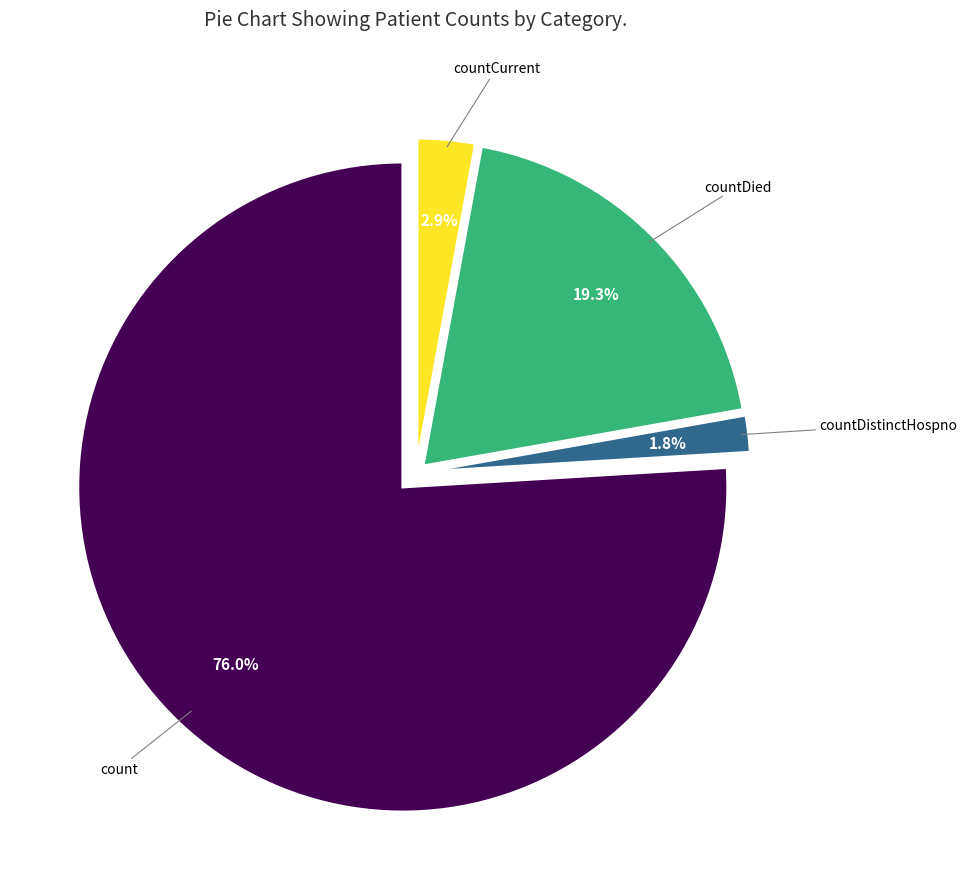

Is there a majority slice in this chart?

Yes